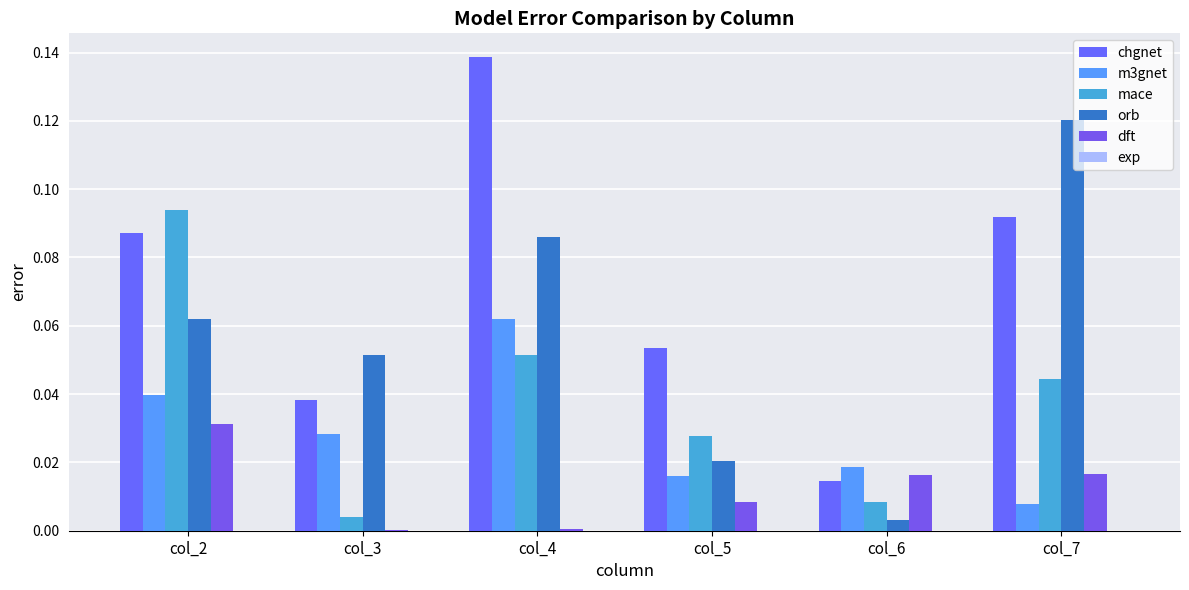

At how many categories does at least one series exceed 0?

6